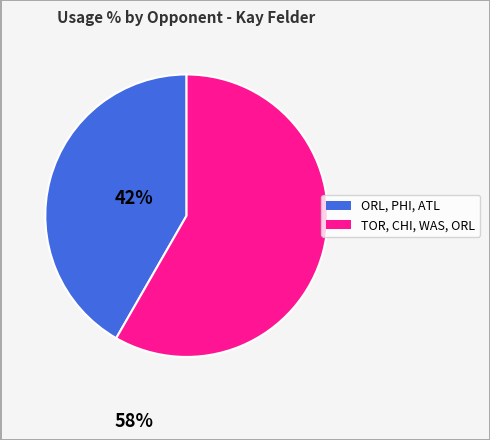

Does any single category account for the majority?

Yes